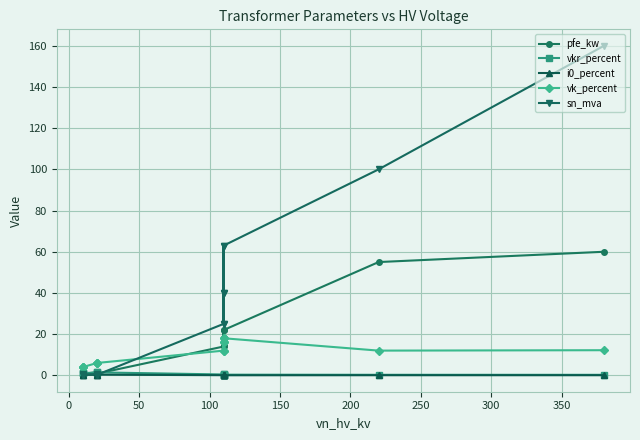

What is the average value of the sn_mva series?

37.0